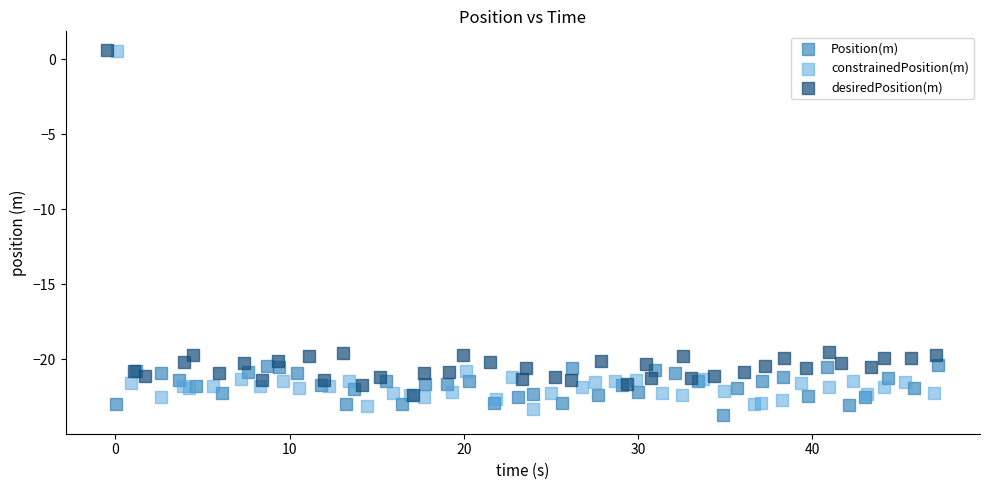

Which series contains the lowest Y value?

Position(m)